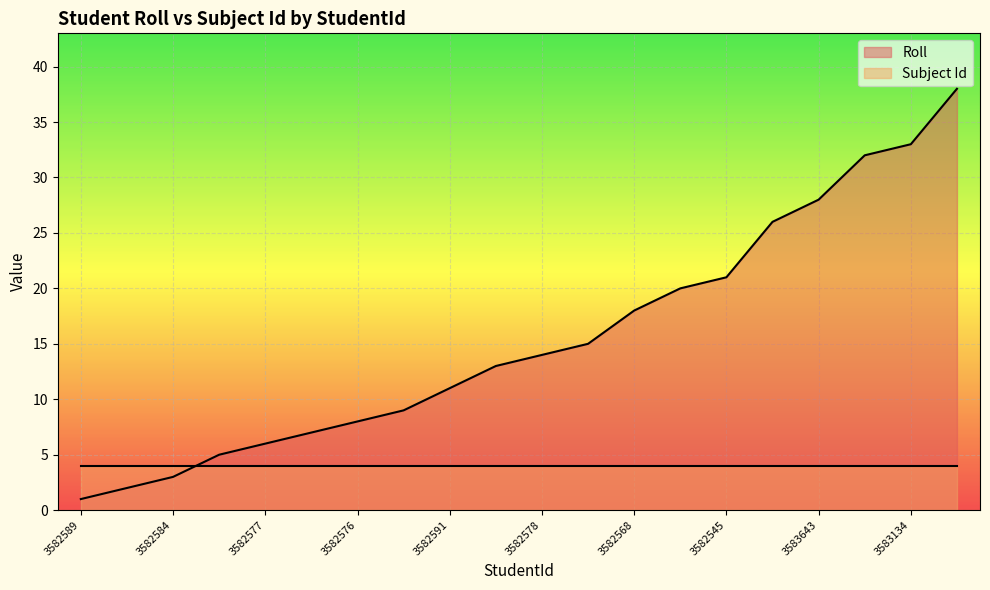

Reading left to right, what are all the values shown in this chart?

1	2	3	5	6	7	8	9	11	13	14	15	18	20	21	26	28	32	33	38